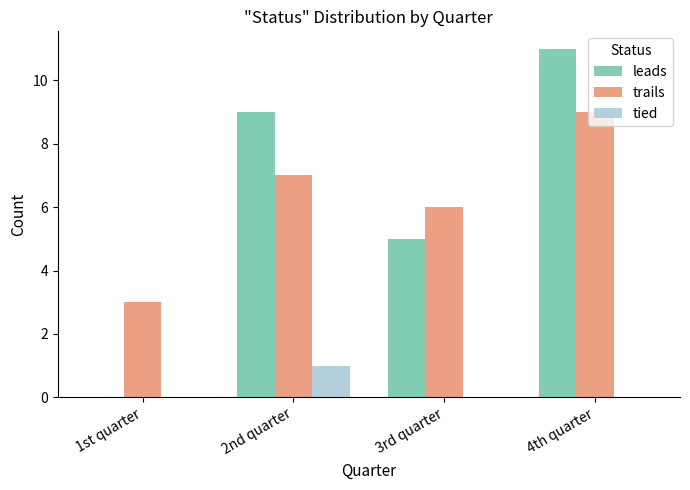

Count the number of categories in the chart.

4